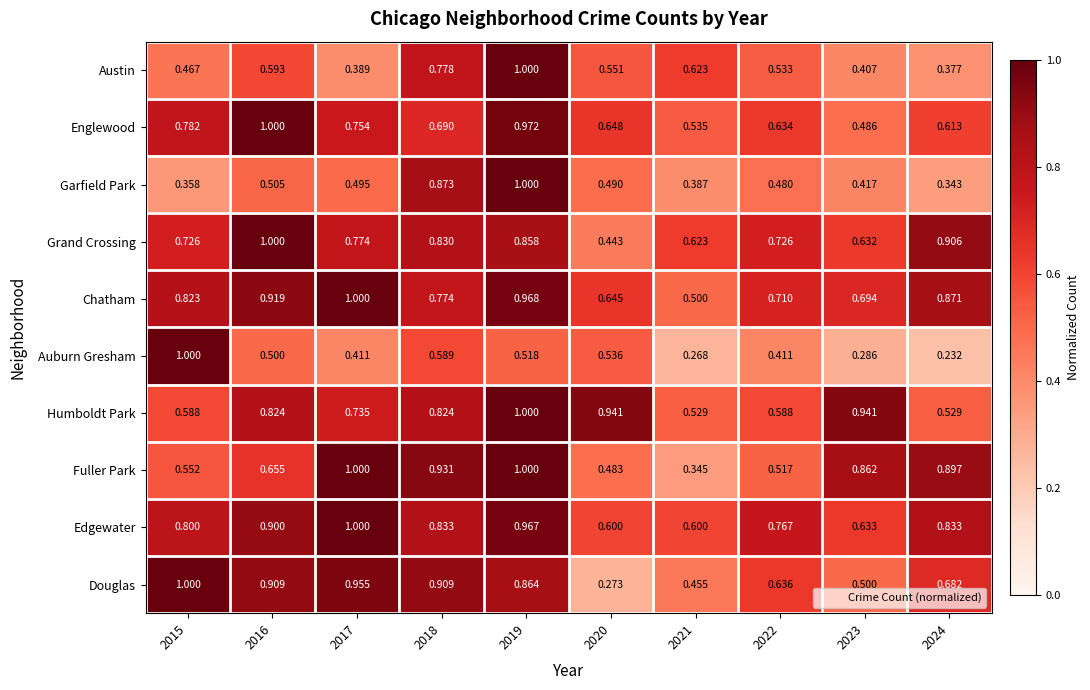

Is the value of Humboldt Park at 2017 greater than the value of Chatham at 2016?

No